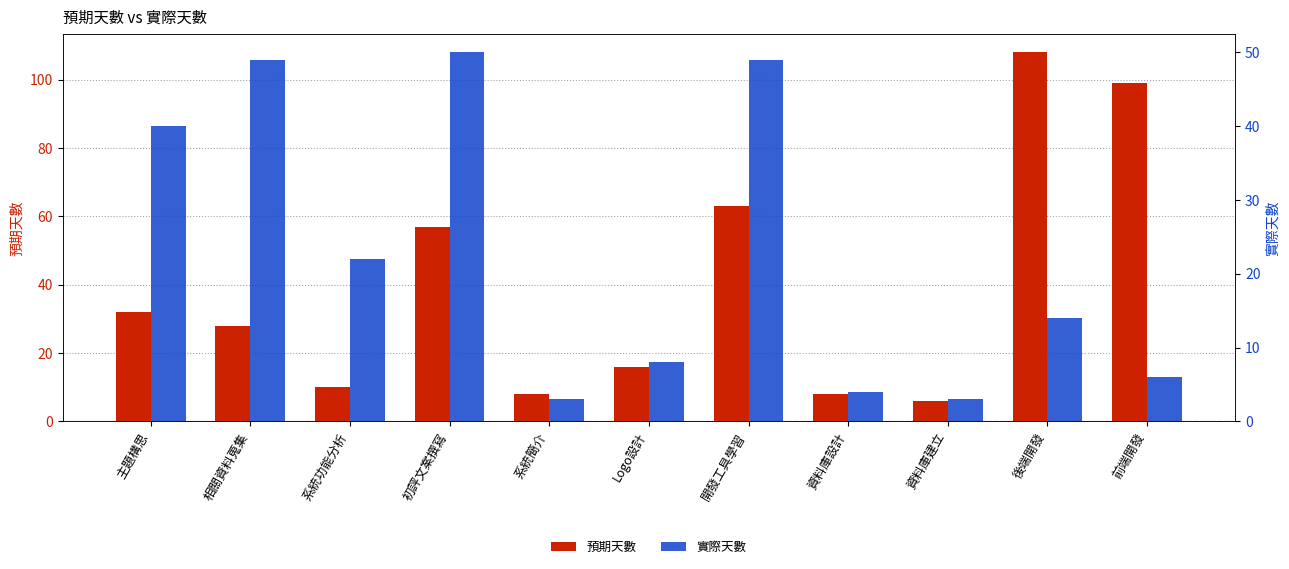

Is it true that 實際天數 equals 19 at 後端開發?

False